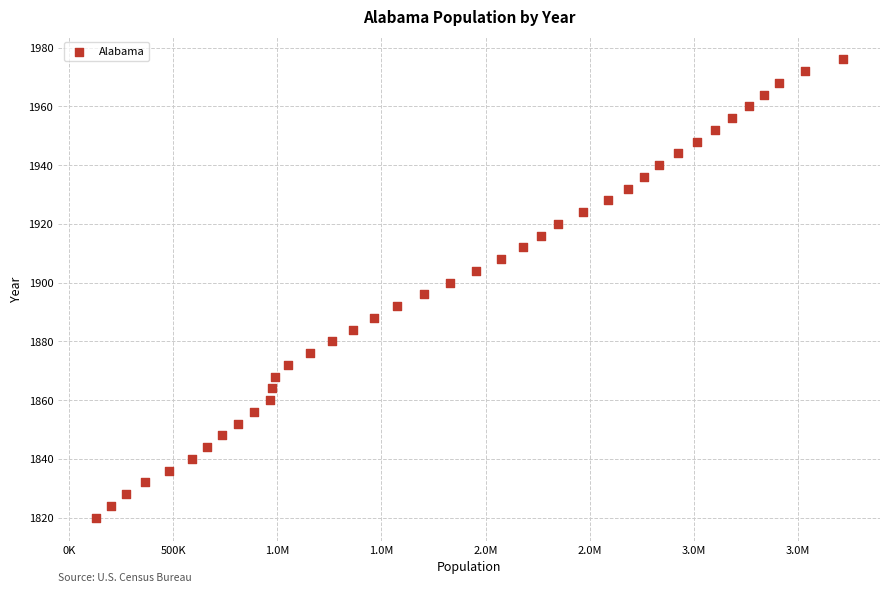

What is the range of X values (max minus min)?

3586098